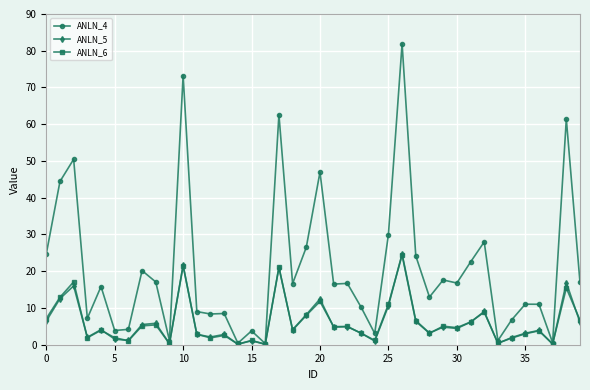

What is the maximum value for ANLN_4?

81.9